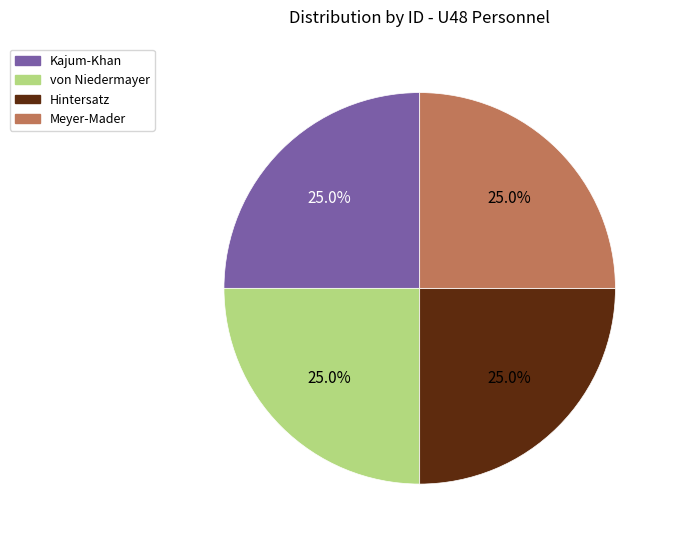

What is the ratio of the value at von Niedermayer to the value at Meyer-Mader?

1.0